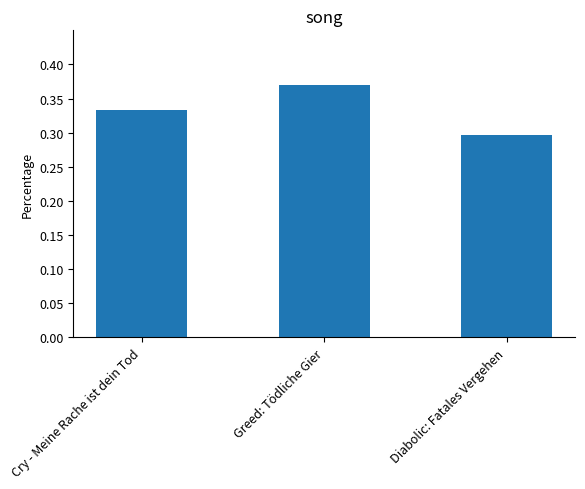

How many bars are there in total?

3